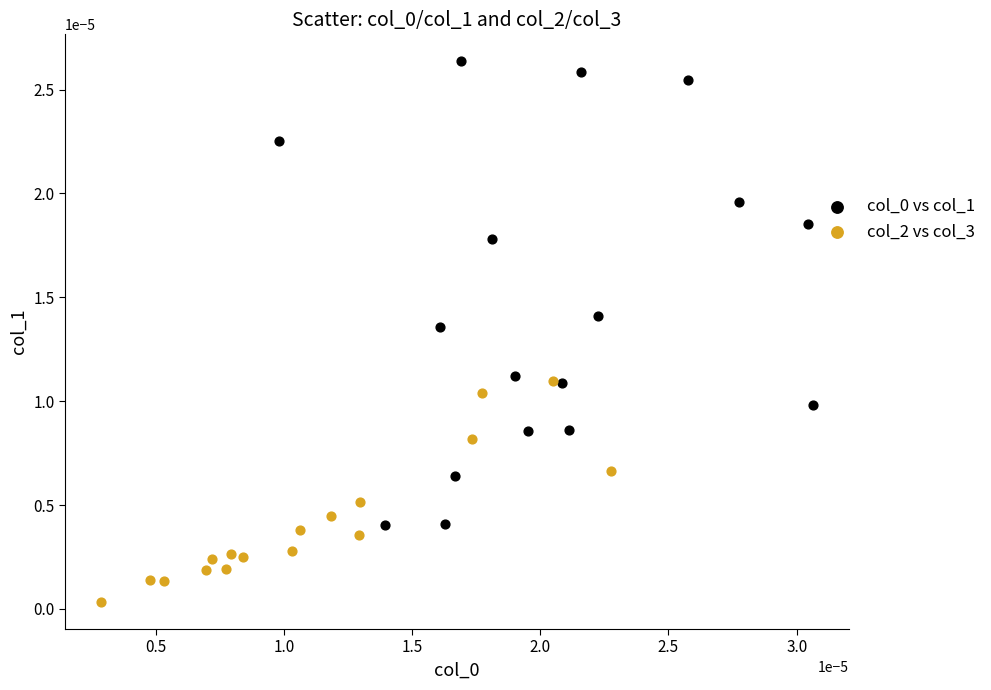

Which series reaches the minimum Y coordinate?

col_2 vs col_3